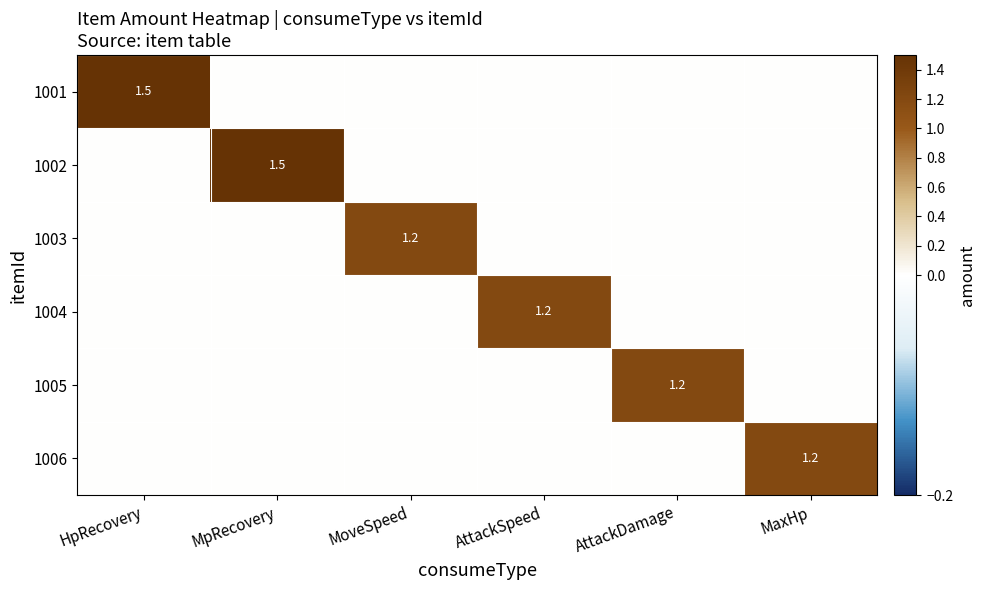

The value of 1001 at HpRecovery is 1.5. True or false?

True